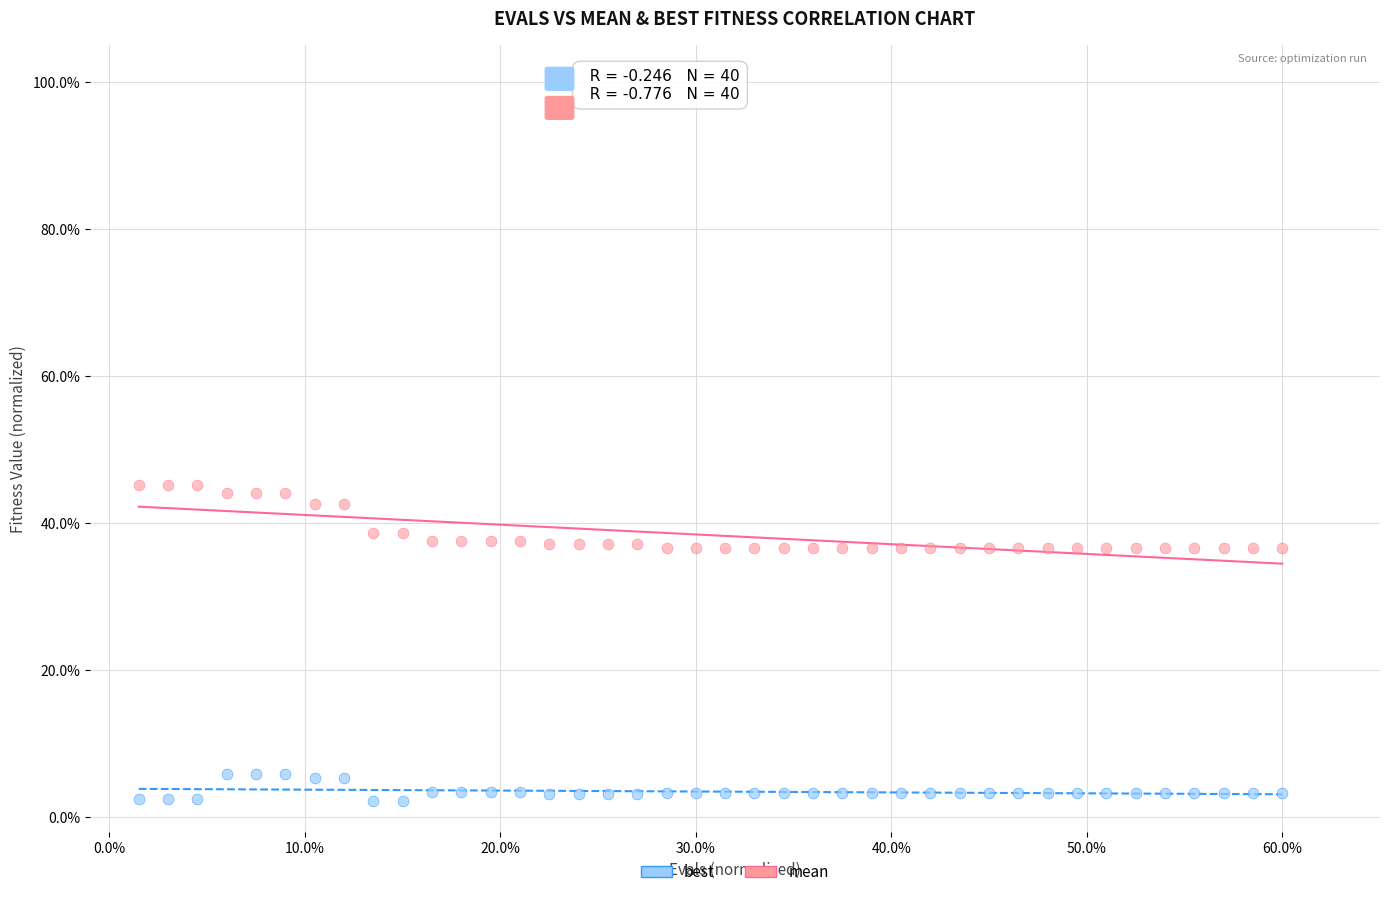

Which series has the widest spread of Y values?

mean